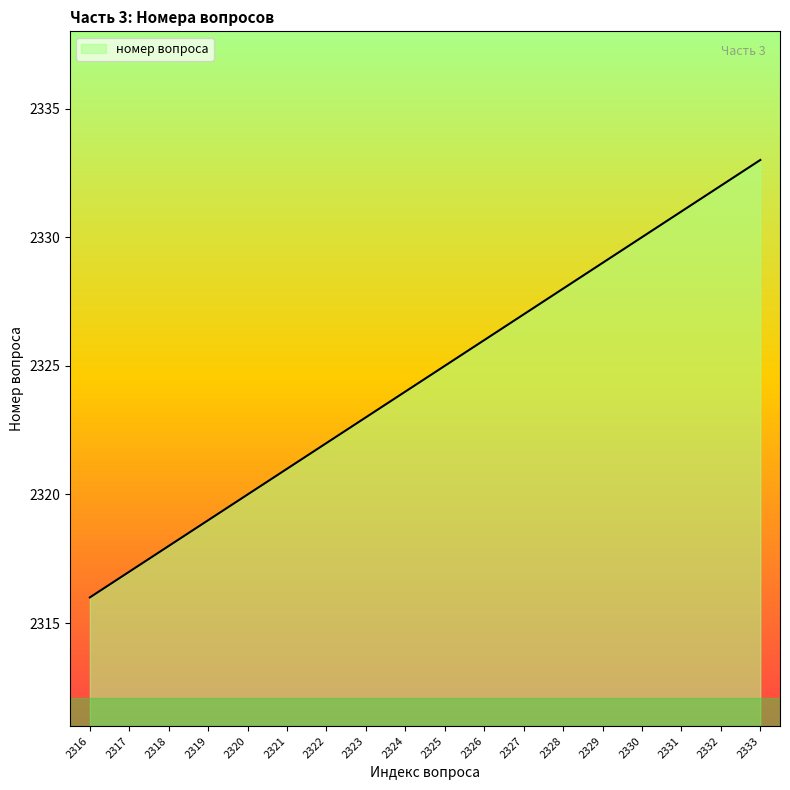

What is the difference between the second highest and second lowest values?

15